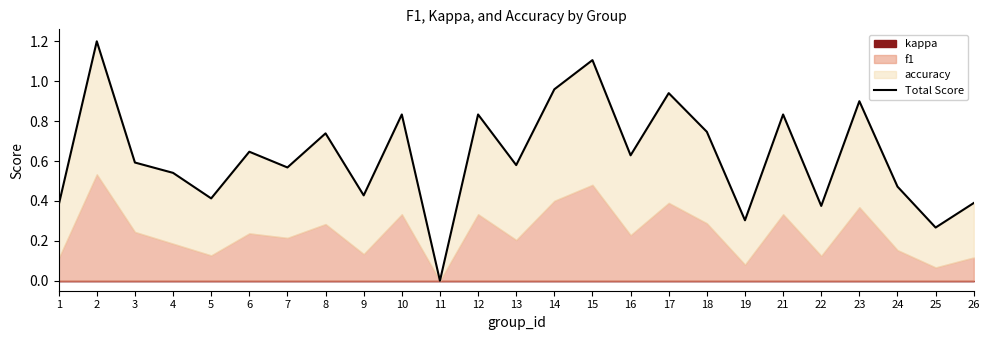

Reading left to right, extract all data points from this chart.

0.4	1.2	0.6	0.5	0.4	0.6	0.6	0.7	0.4	0.8	0.0	0.8	0.6	1.0	1.1	0.6	0.9	0.7	0.3	0.8	0.4	0.9	0.5	0.3	0.4